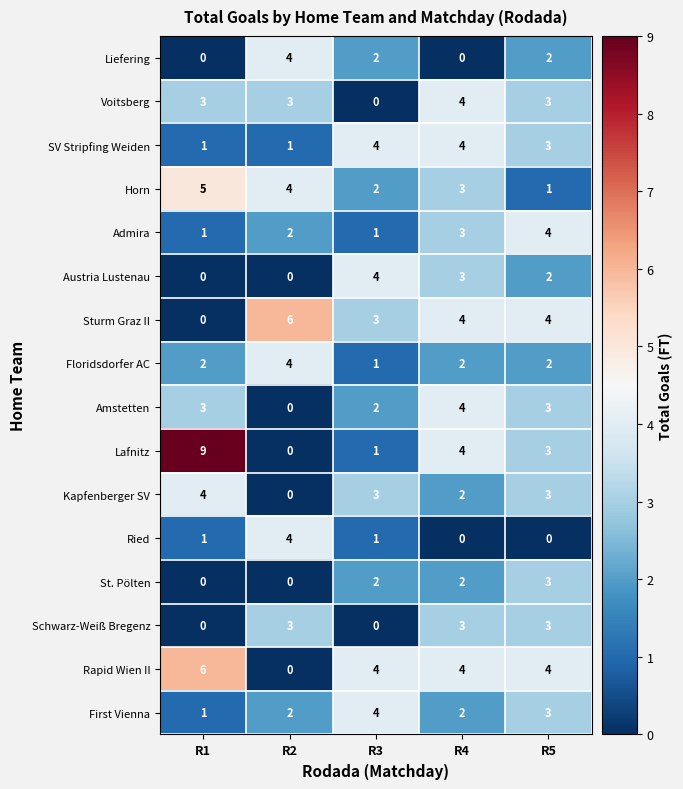

At which label does SV Stripfing Weiden first exceed 3?

R3